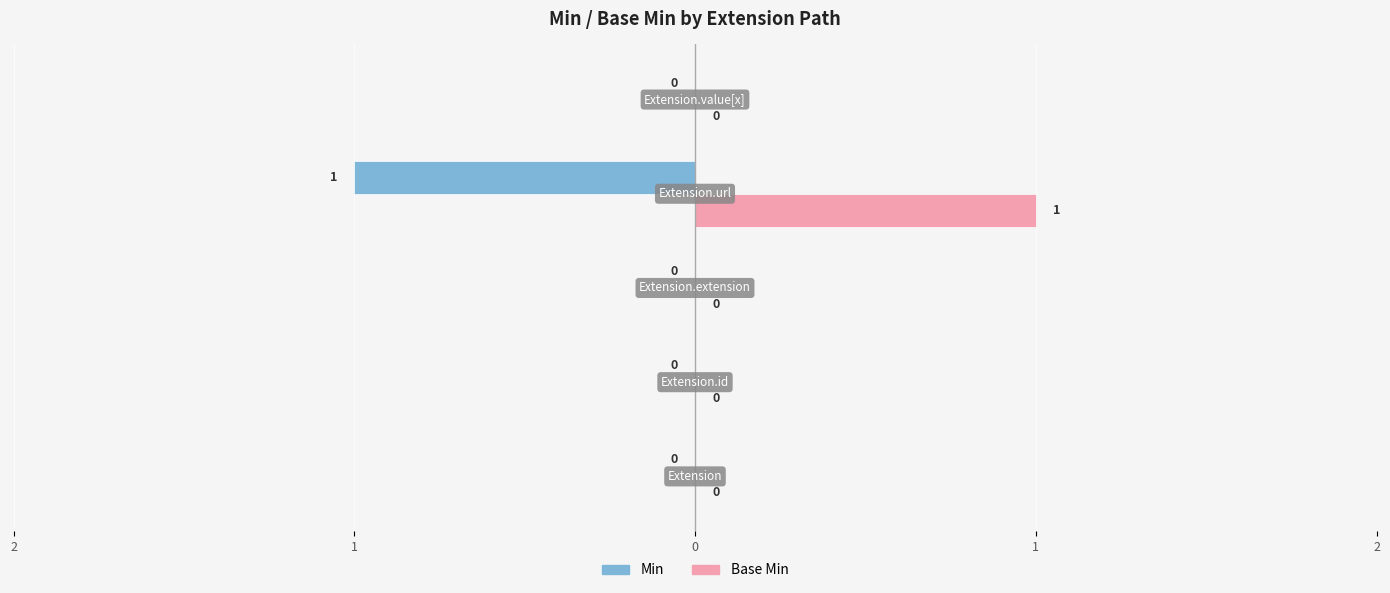

At which category does the chart reach its peak across all series?

Extension.url